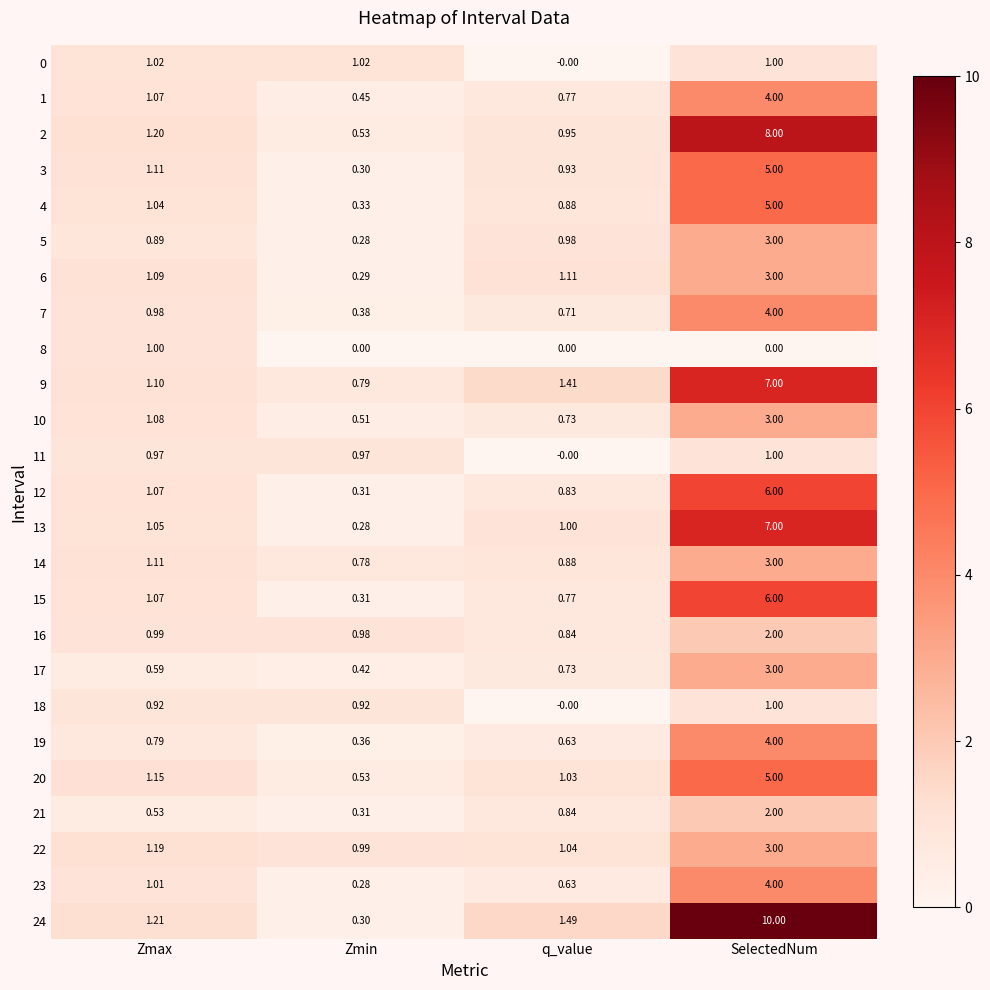

Where is 7 nearest to the value 2?

Zmax